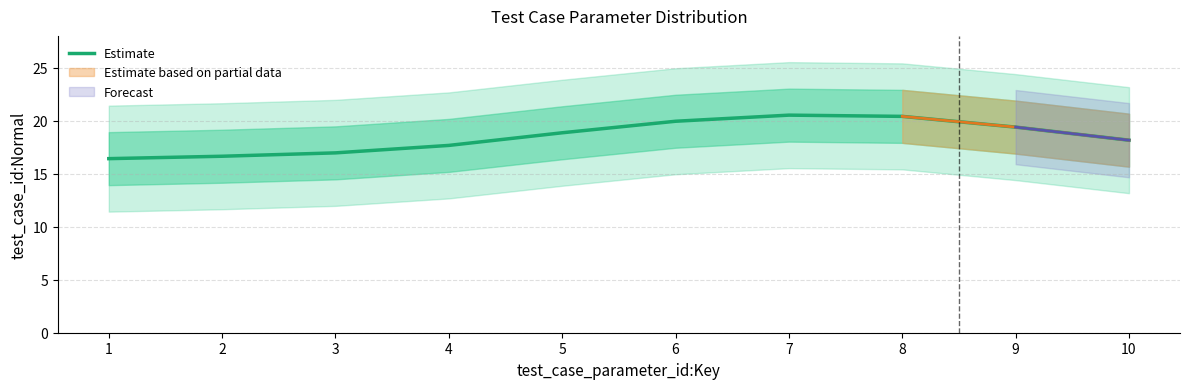

Reading left to right, extract all data points from this chart.

16.4	16.6	17.0	17.7	18.9	19.9	20.5	20.4	19.4	18.2